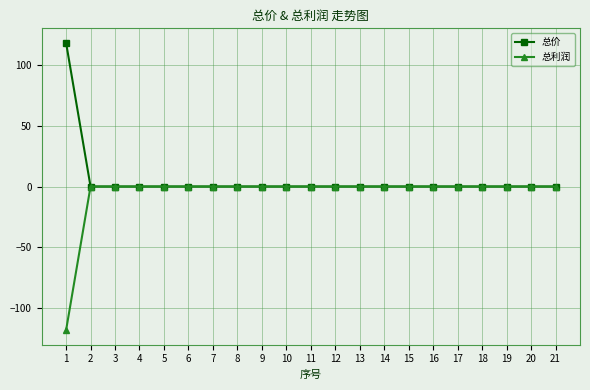

Reading right to left, extract all data points from this chart.

总价: 0	0	0	0	0	0	0	0	0	0	0	0	0	0	0	0	0	0	0	0	118
总利润: 0	0	0	0	0	0	0	0	0	0	0	0	0	0	0	0	0	0	0	0	-118